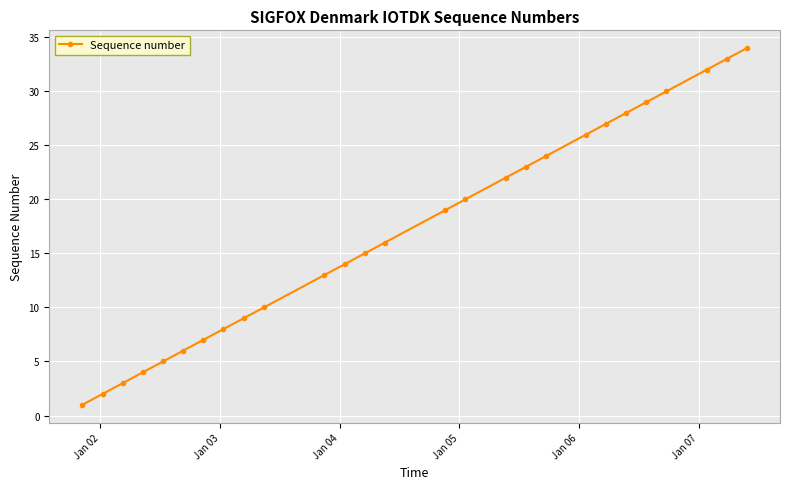

True or false: the data has more than 2 interior local peaks.

False